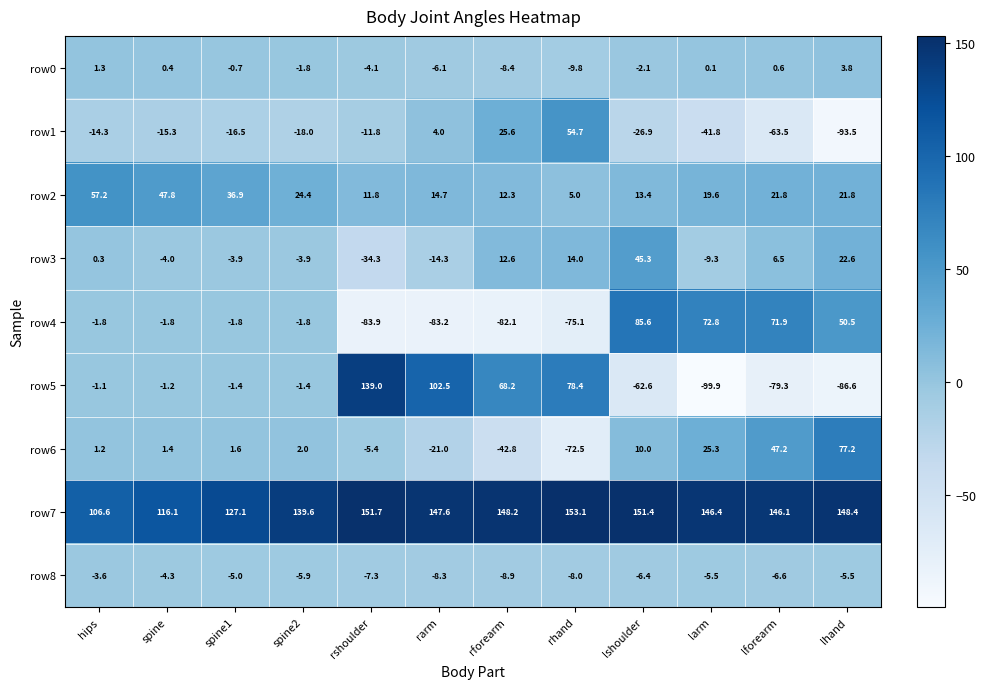

At how many categories does at least one series exceed 144?

8